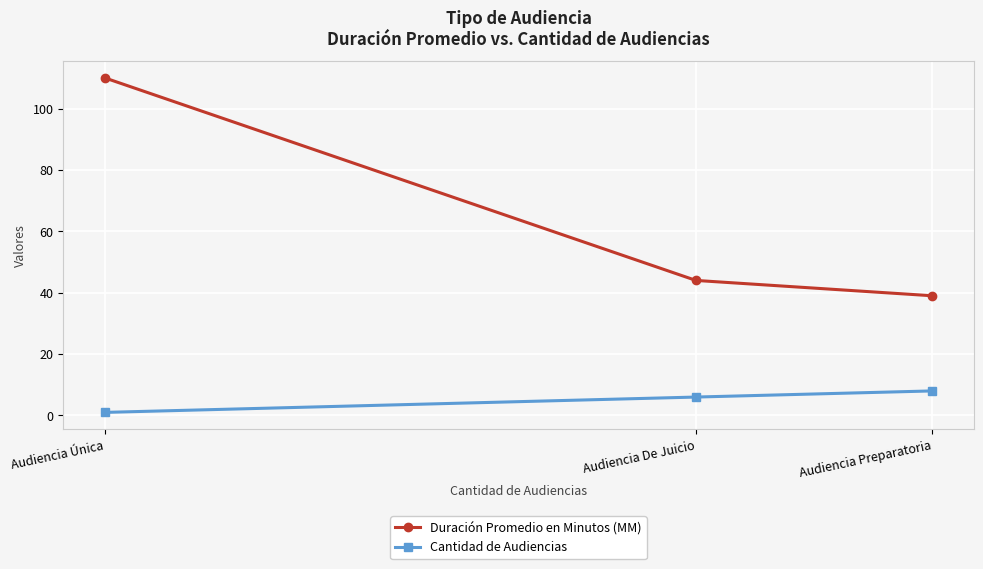

How many distinct data groups are displayed?

2